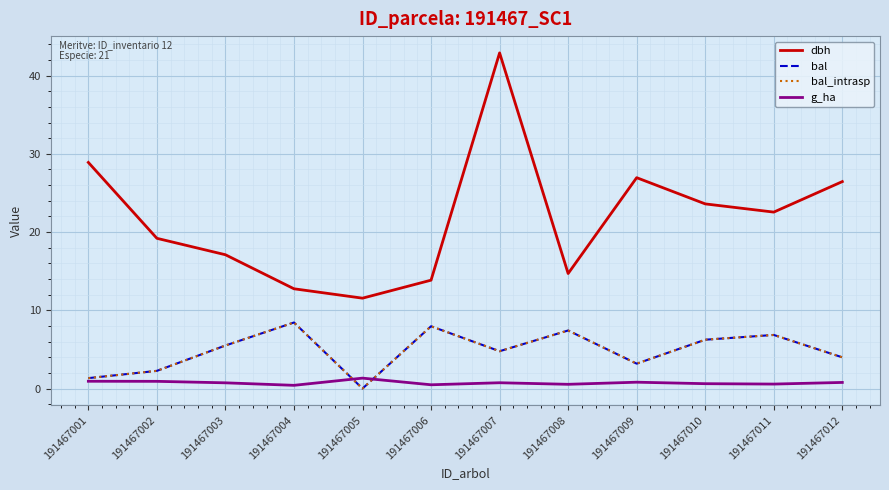

Between 191467009 and 191467011, which series saw the biggest shift?

dbh